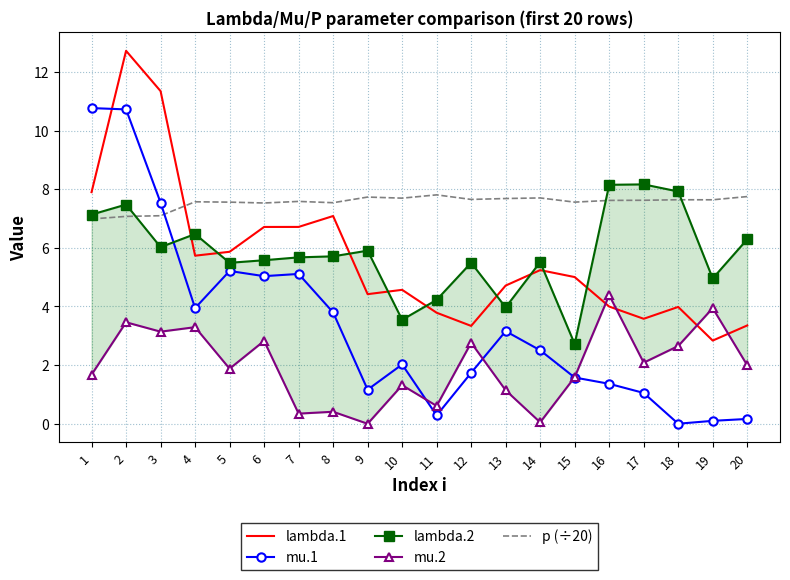

What is the difference between the mu.1 values at 20 and 9?

1.0